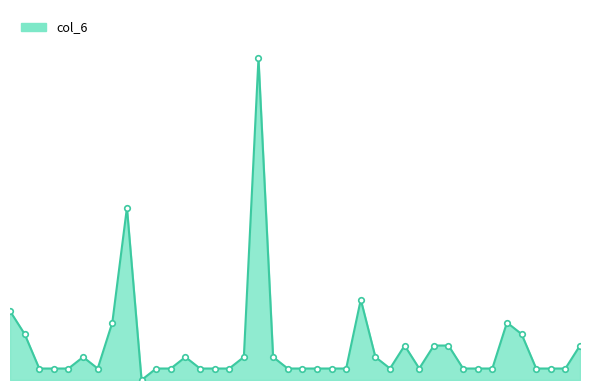

Which category has the highest value across all series?

17